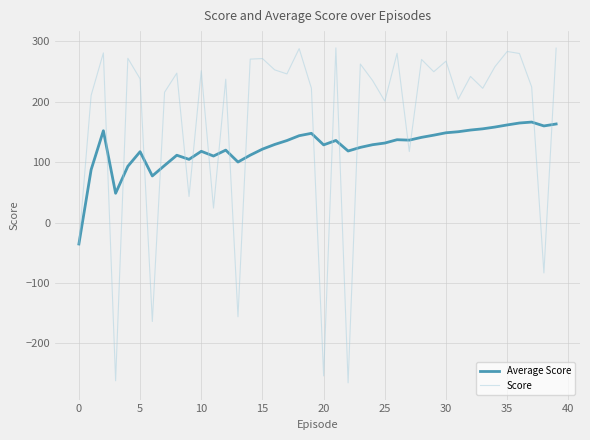

Which series has the largest total across all categories?

Score